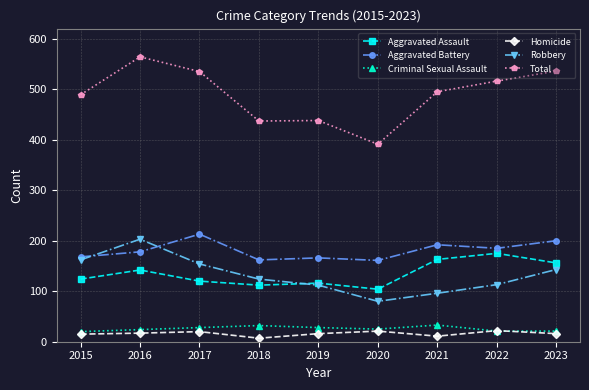

In Criminal Sexual Assault, how many points are higher than both neighbors (excluding endpoints)?

2